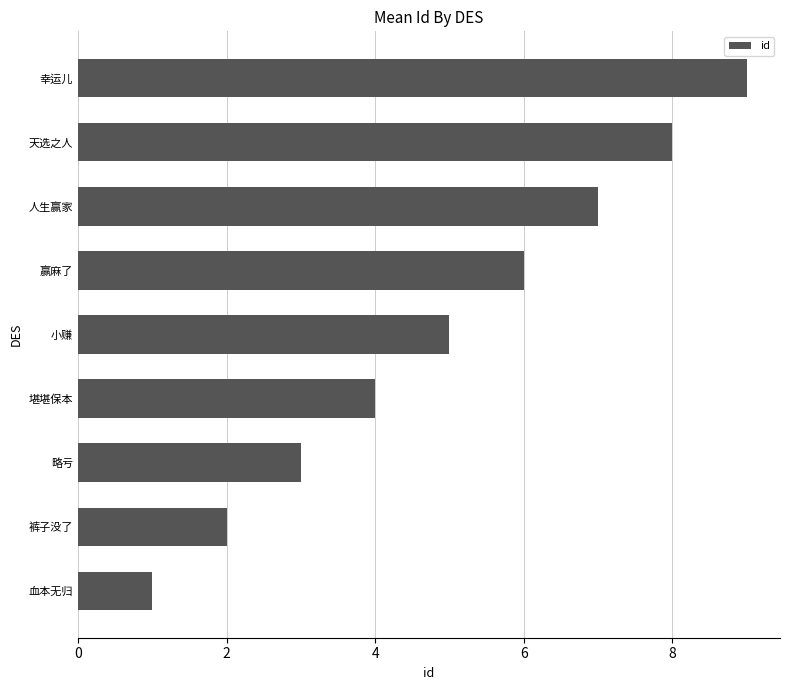

Count the number of data series in this chart.

1